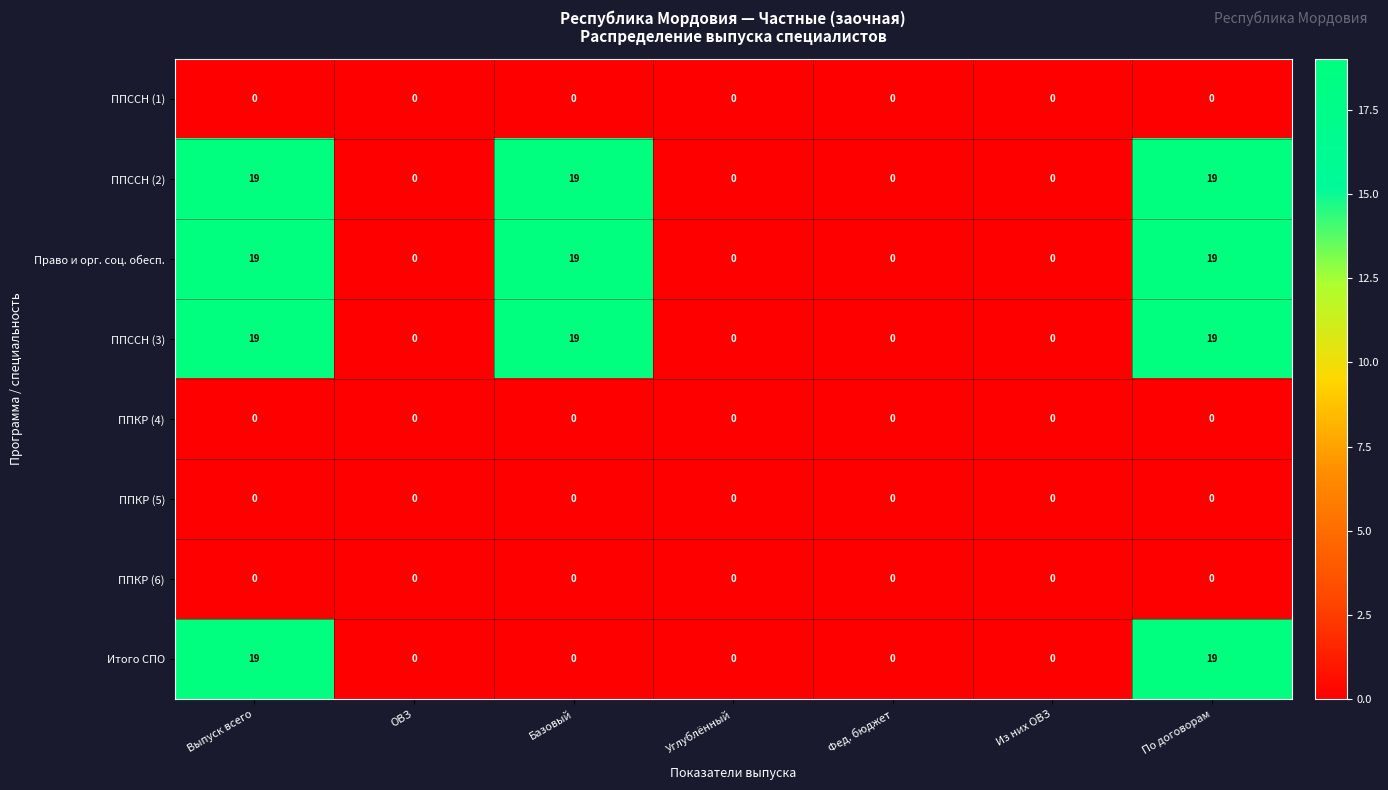

Is it true that ППКР (5) equals 0 at Базовый?

True